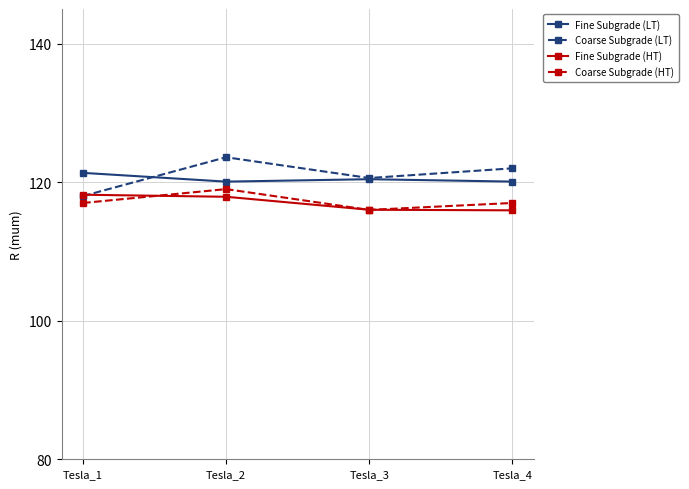

Which series has the widest spread of values?

Coarse Subgrade (LT)